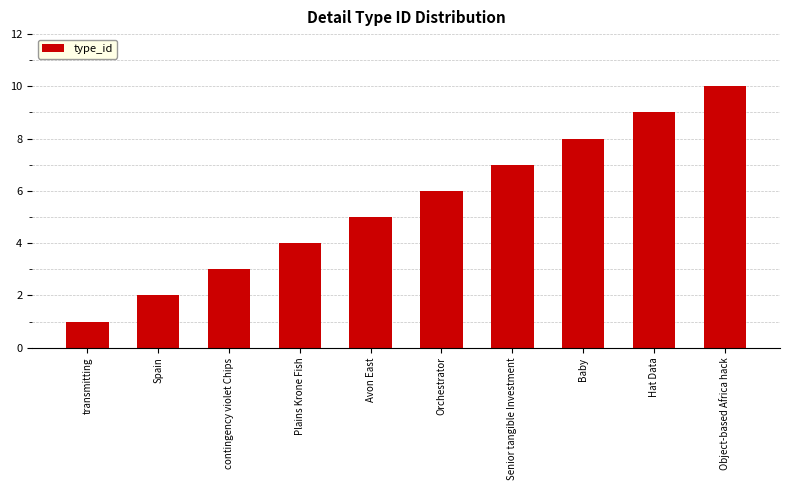

What is the ratio of the value at Orchestrator to the value at contingency violet Chips?

2.0